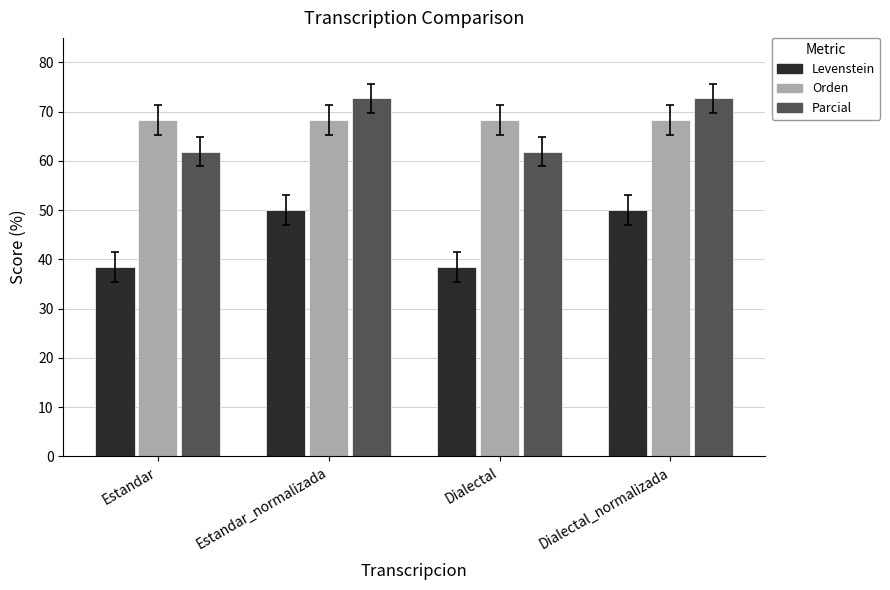

The value of Levenstein at Dialectal is 38.5. True or false?

True